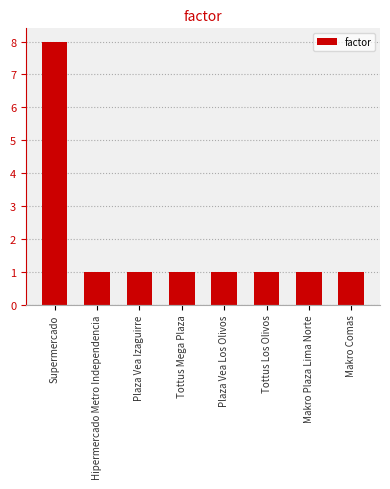

Count the values in the range 1 to 2.

7